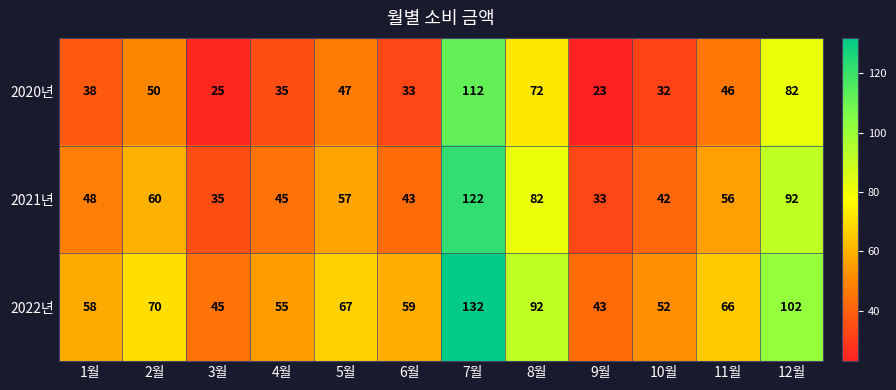

Which label corresponds to the smallest value in the chart?

9월